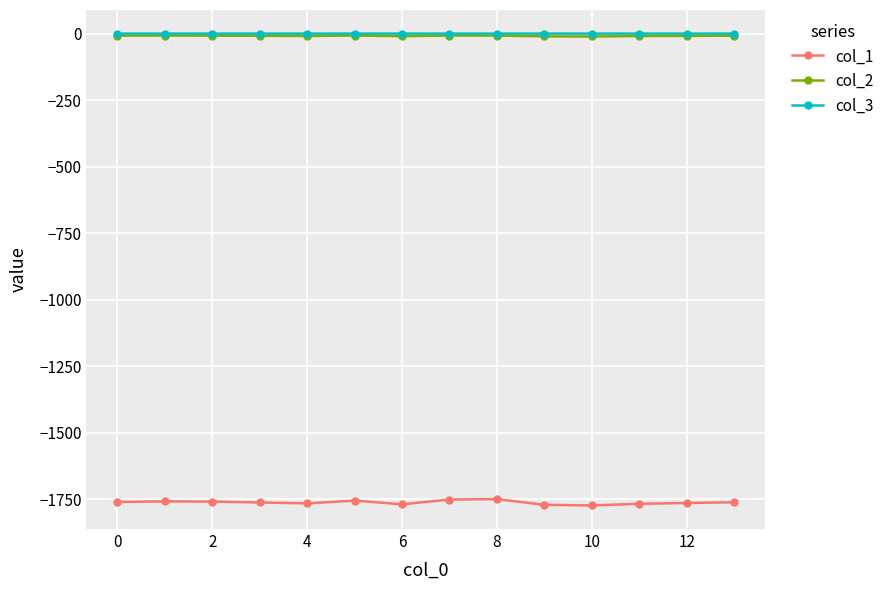

True or false: col_1 and col_2 cross at least once.

False